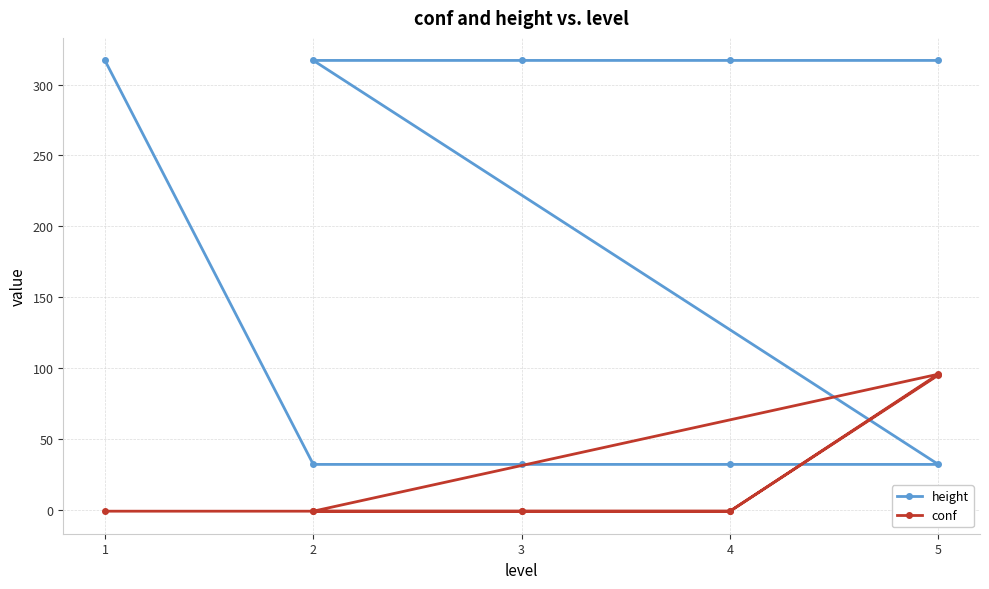

Where is conf nearest to the value 47?

1